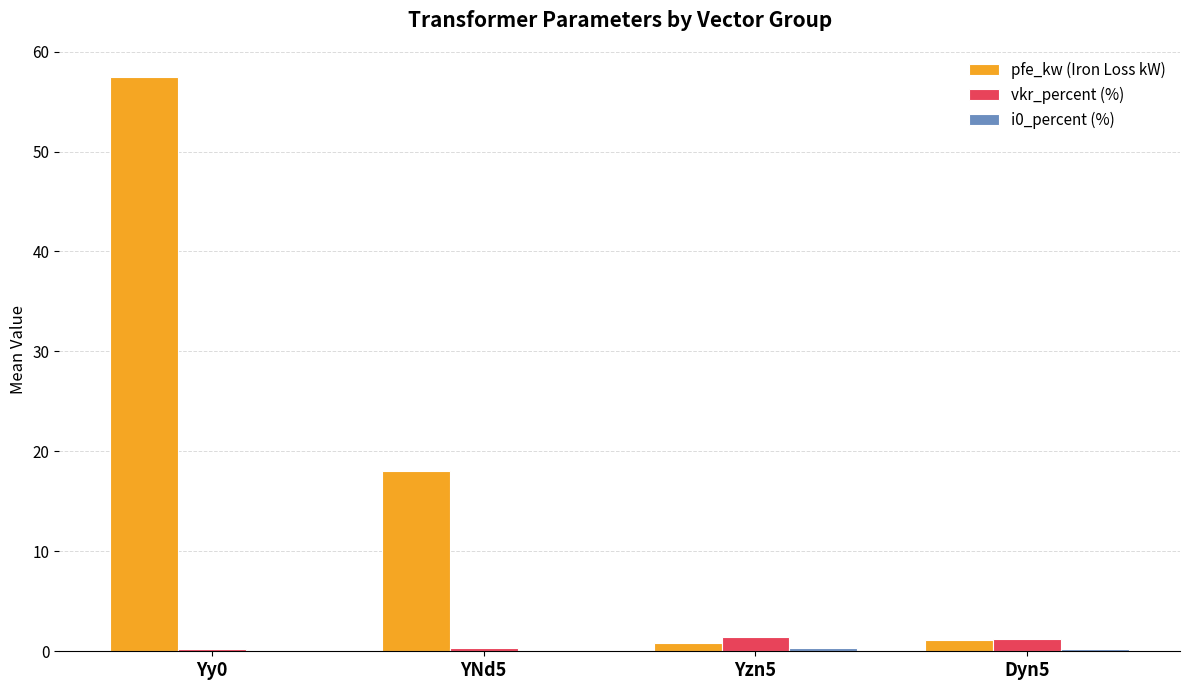

Between YNd5 and Dyn5, which series saw the biggest shift?

pfe_kw (Iron Loss kW)